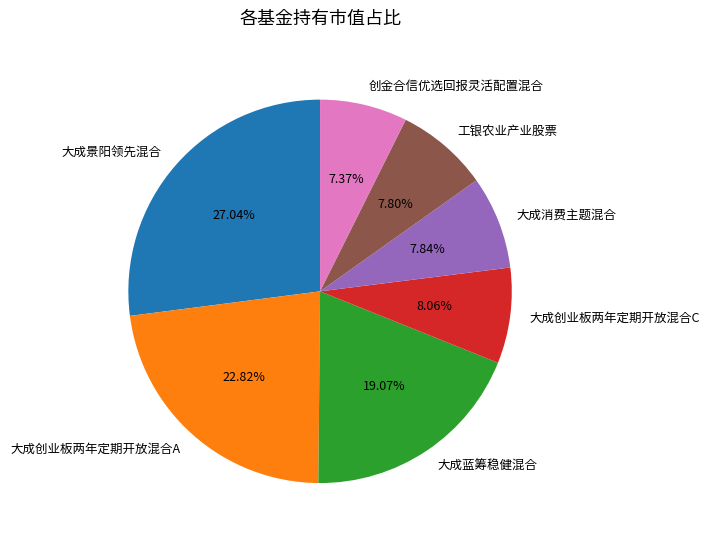

True or false: 大成创业板两年定期开放混合A accounts for 8% of the total.

False